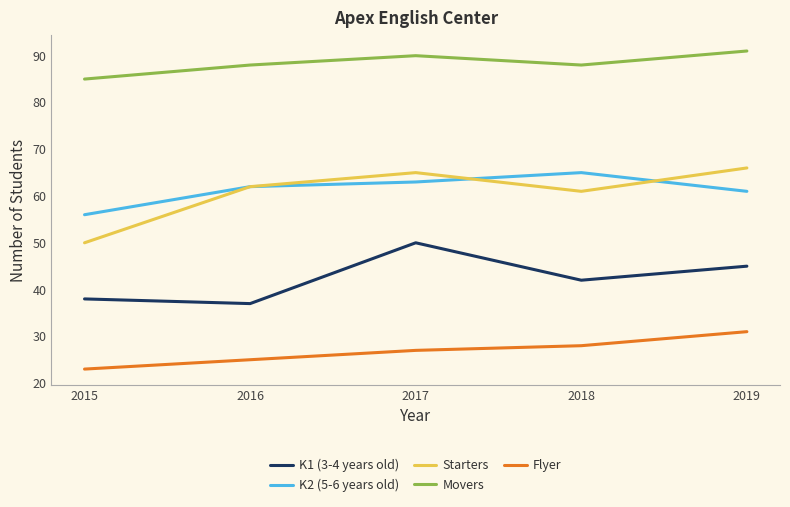

Which series has the widest spread of values?

Starters